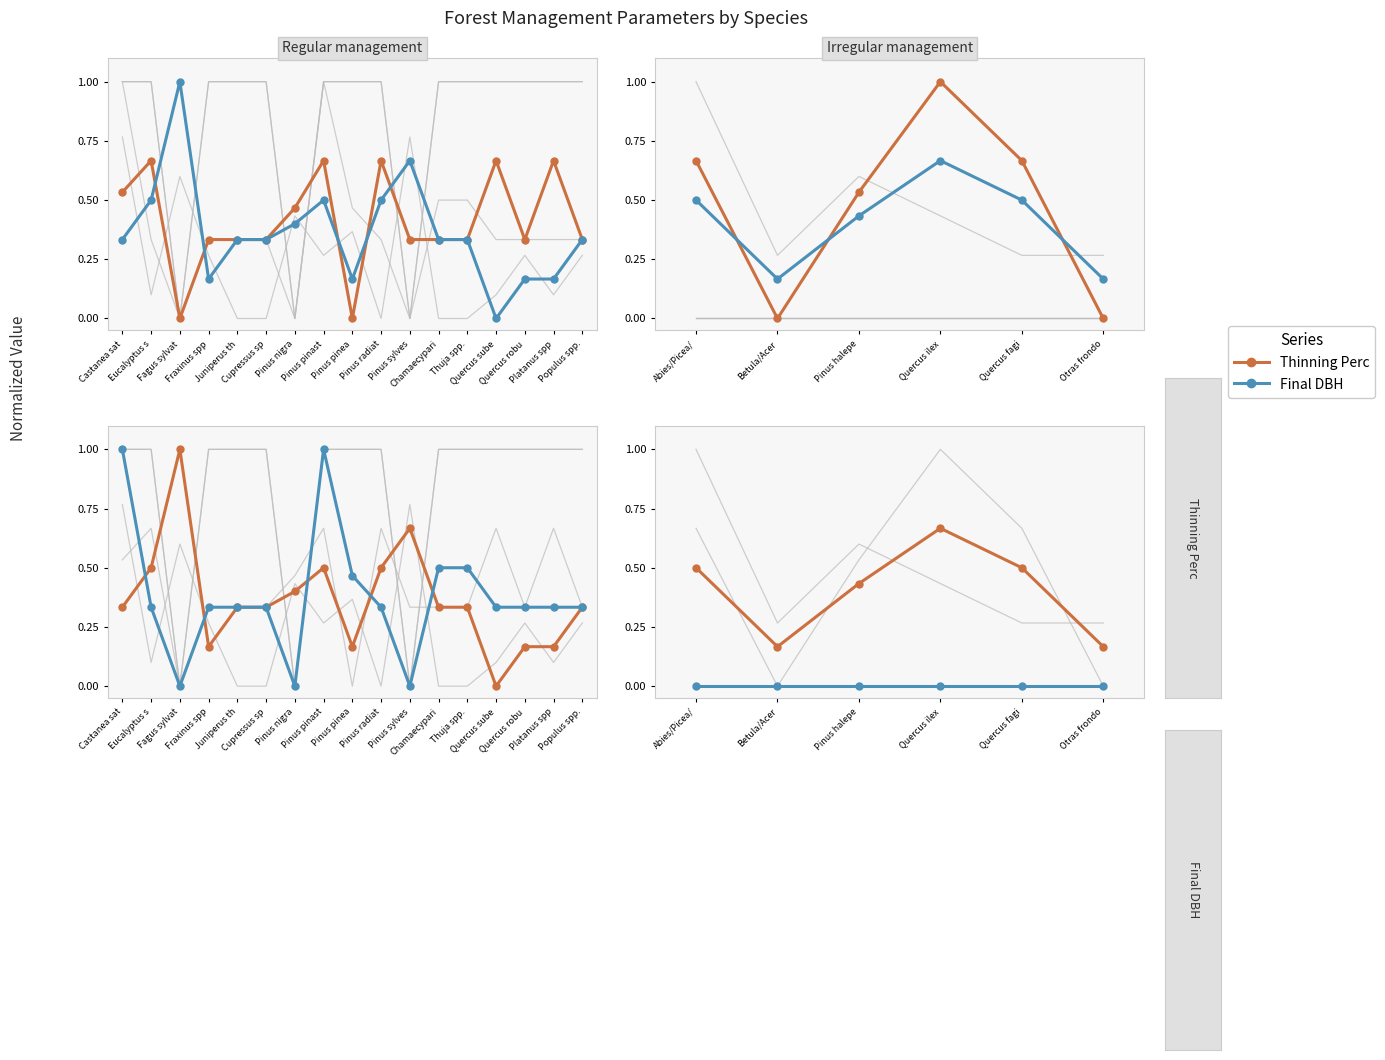

How many lines are shown in the chart?

2